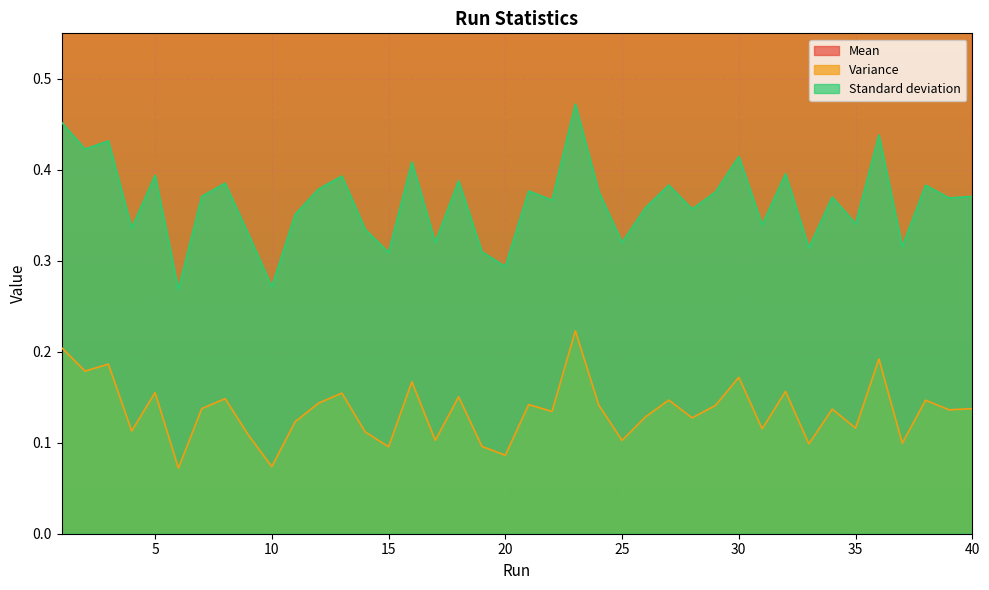

How many categories are shown in the chart?

40